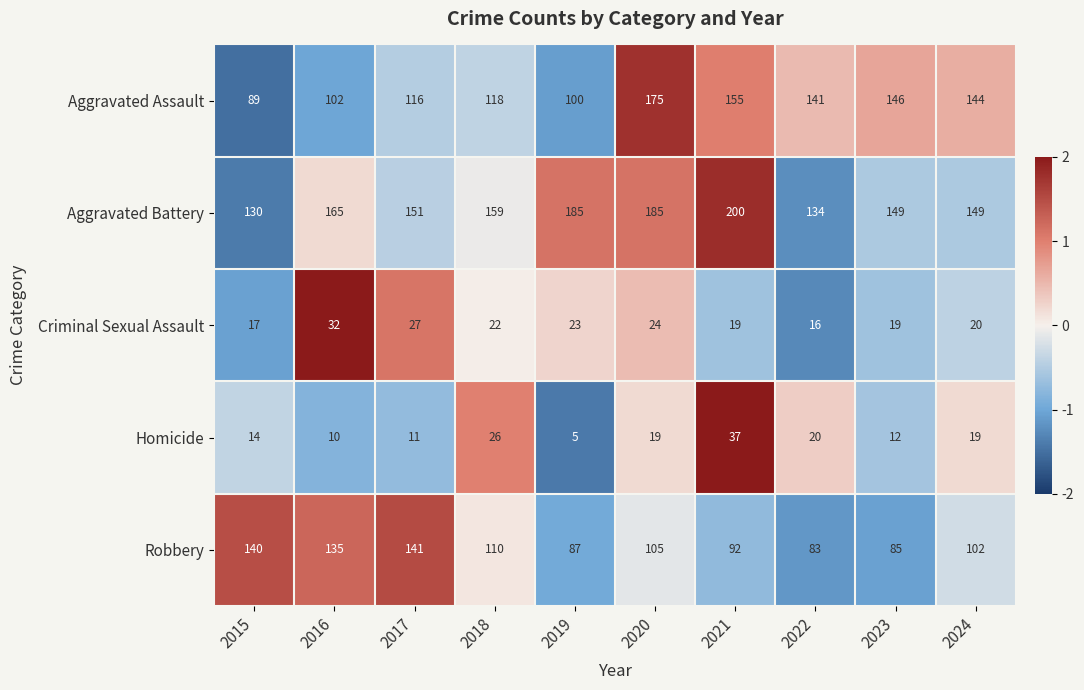

How many categories are shown in the chart?

10